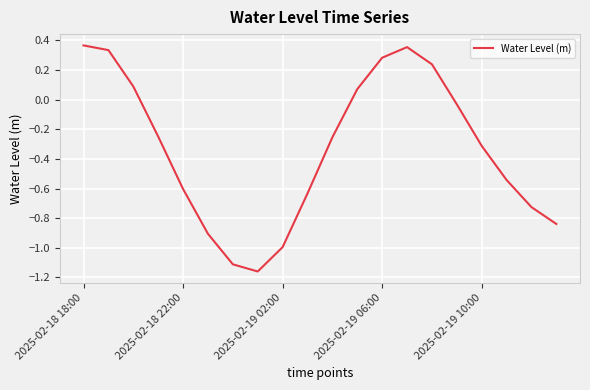

What is the difference between the maximum and minimum values?

1.5